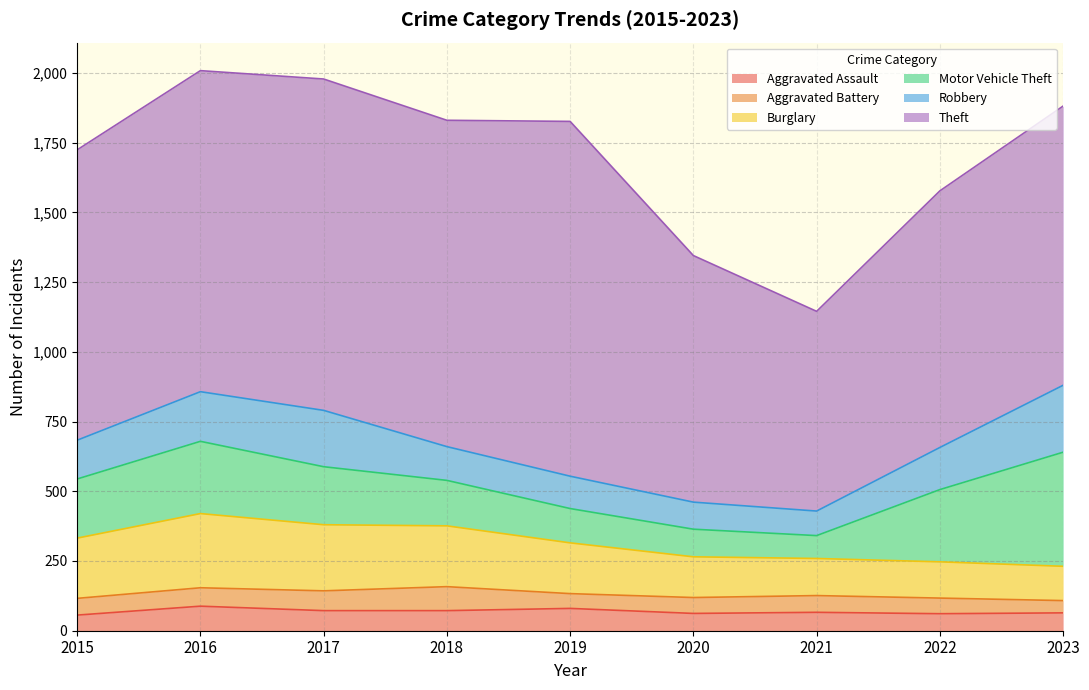

At which category is the sum across all series the highest?

2016